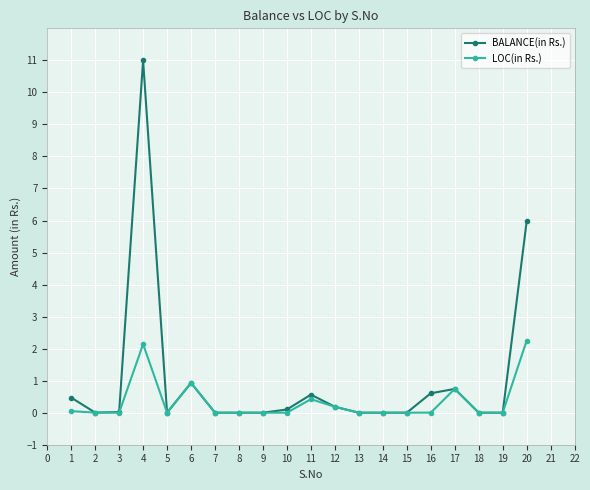

The value of BALANCE(in Rs.) at 7 is 0.0. True or false?

True